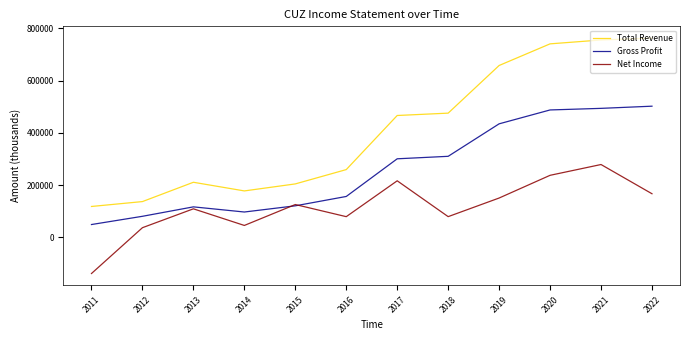

List the series in order of their overall mean, highest first.

Total Revenue, Gross Profit, Net Income